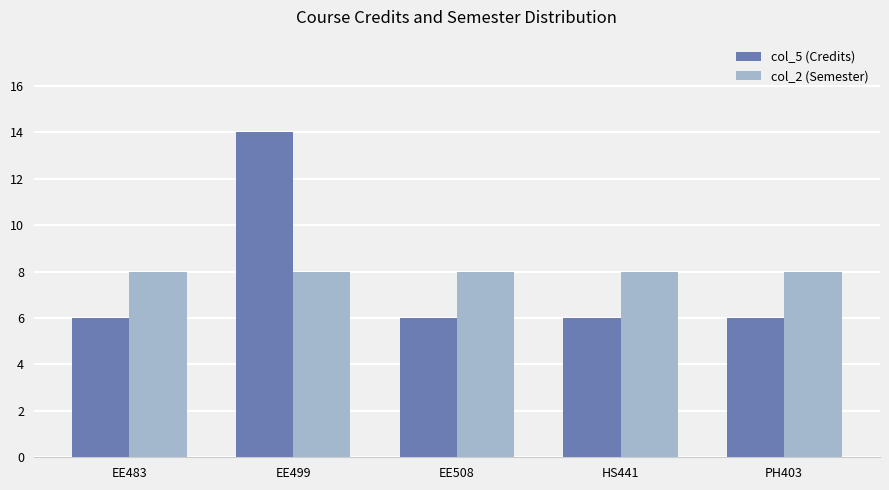

What are all the series names shown in the legend?

col_5 (Credits), col_2 (Semester)